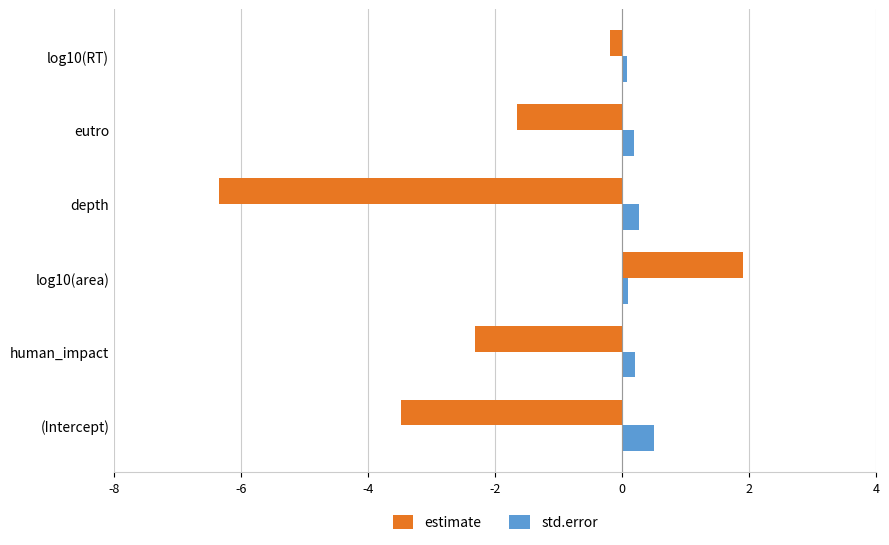

Is the value of estimate at depth greater than the value of std.error at eutro?

No